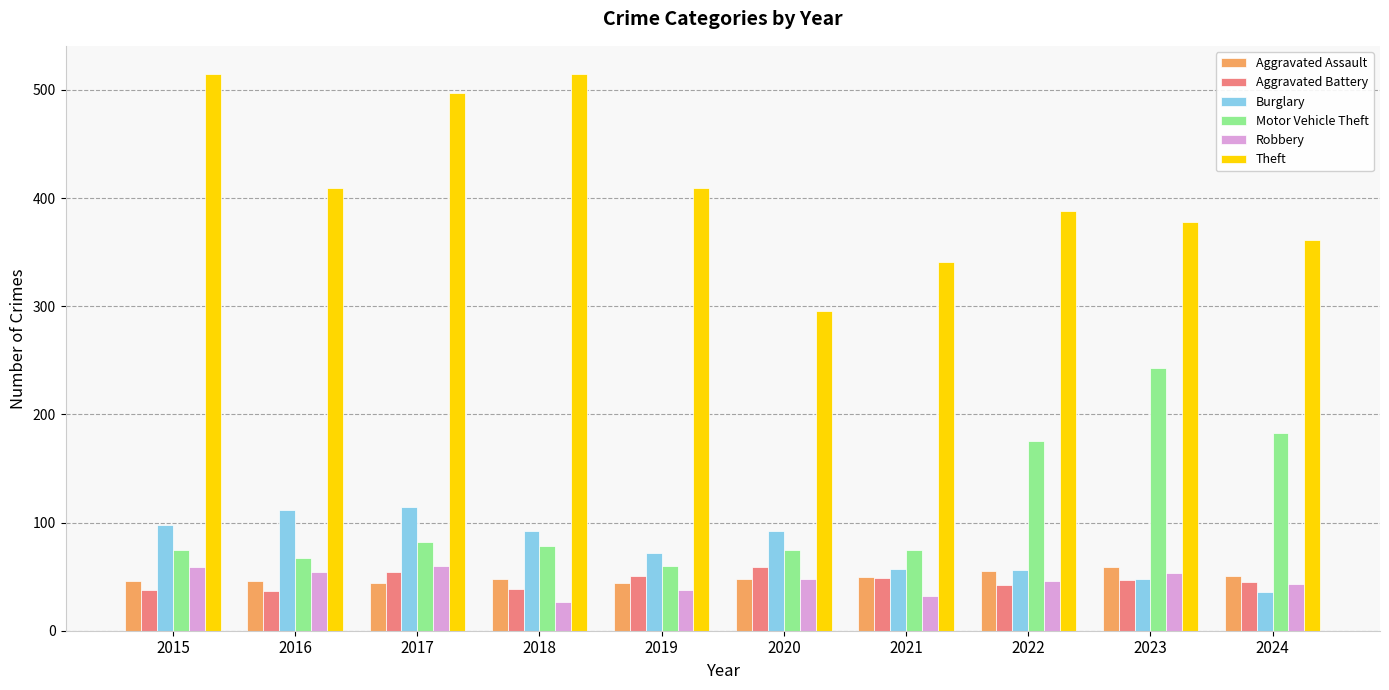

What is the maximum value shown in the chart?

515